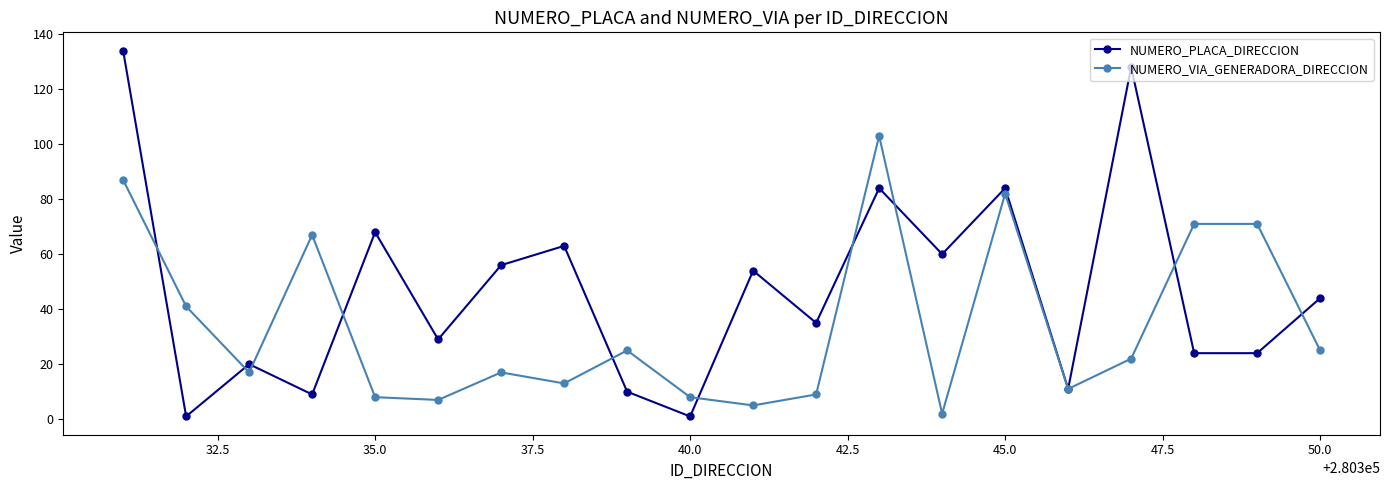

At how many categories does at least one series exceed 51?

12